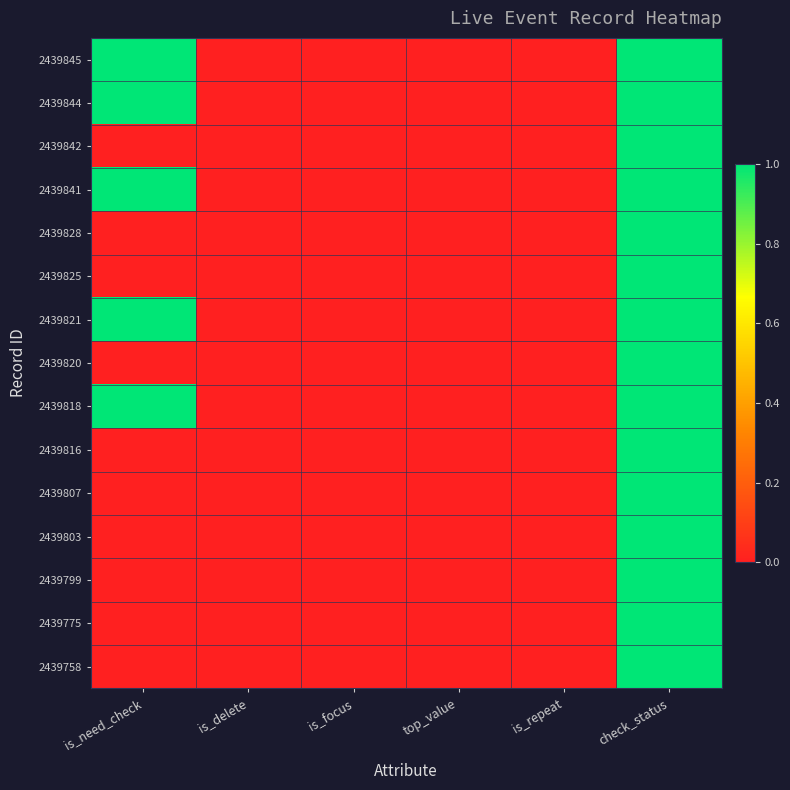

Is it true that 2439821 equals 2 at is_need_check?

False